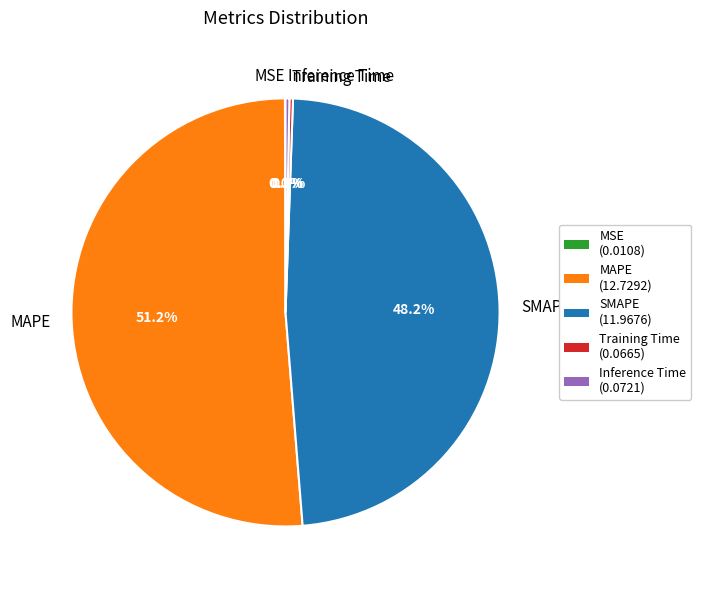

Which category has the biggest portion of the pie?

MAPE